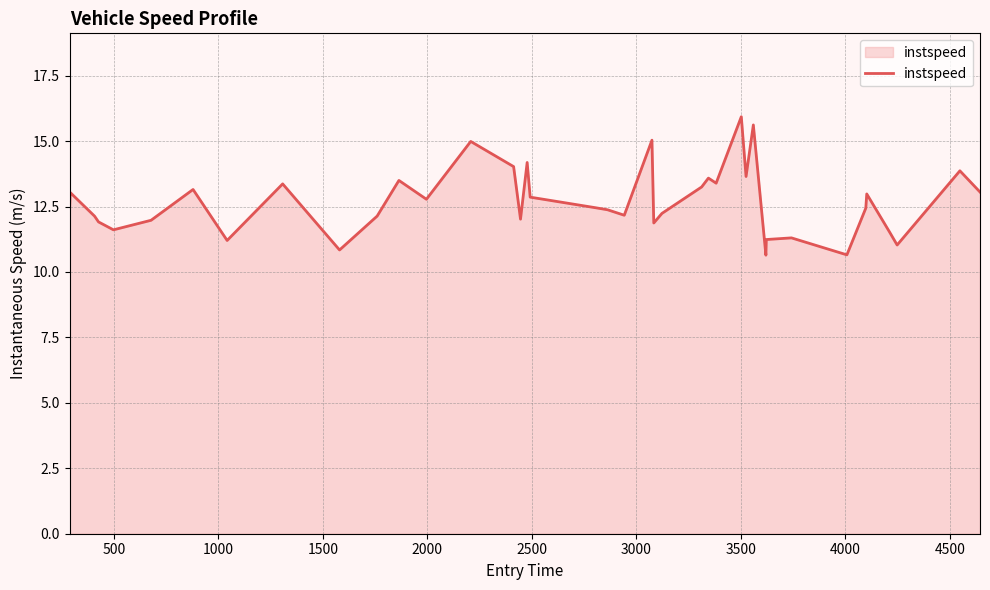

What is the difference between the maximum and minimum values?

5.3